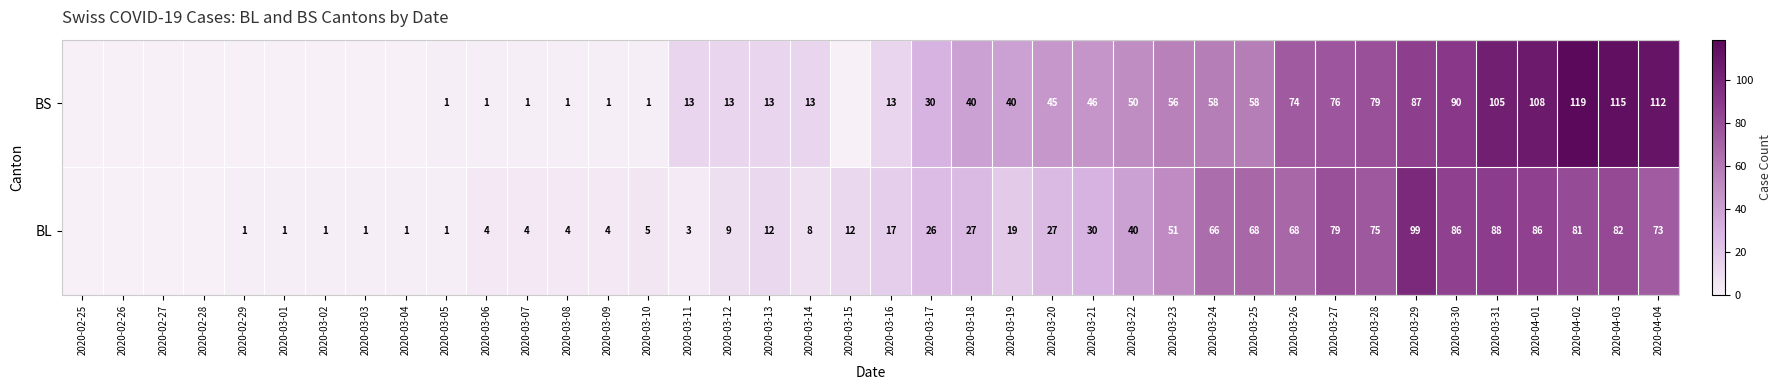

What is the maximum value shown in the chart?

119